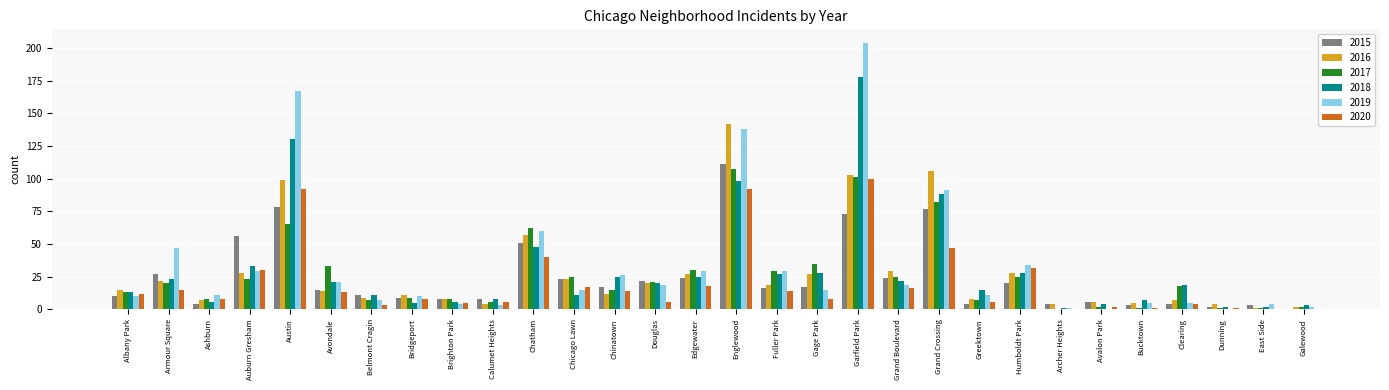

What are all the series names shown in the legend?

2015, 2016, 2017, 2018, 2019, 2020